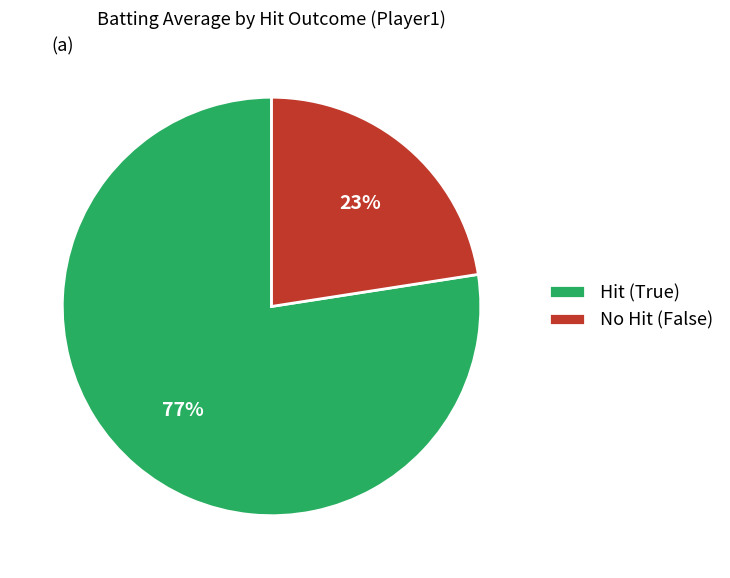

To the nearest percent, what is the average slice percentage?

50%